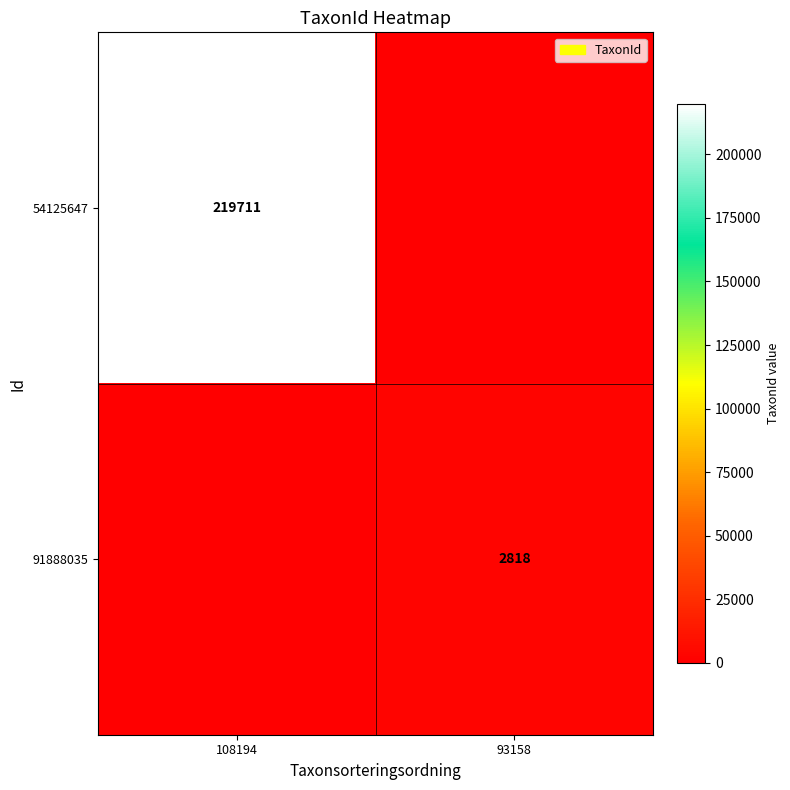

How many distinct data groups are displayed?

2